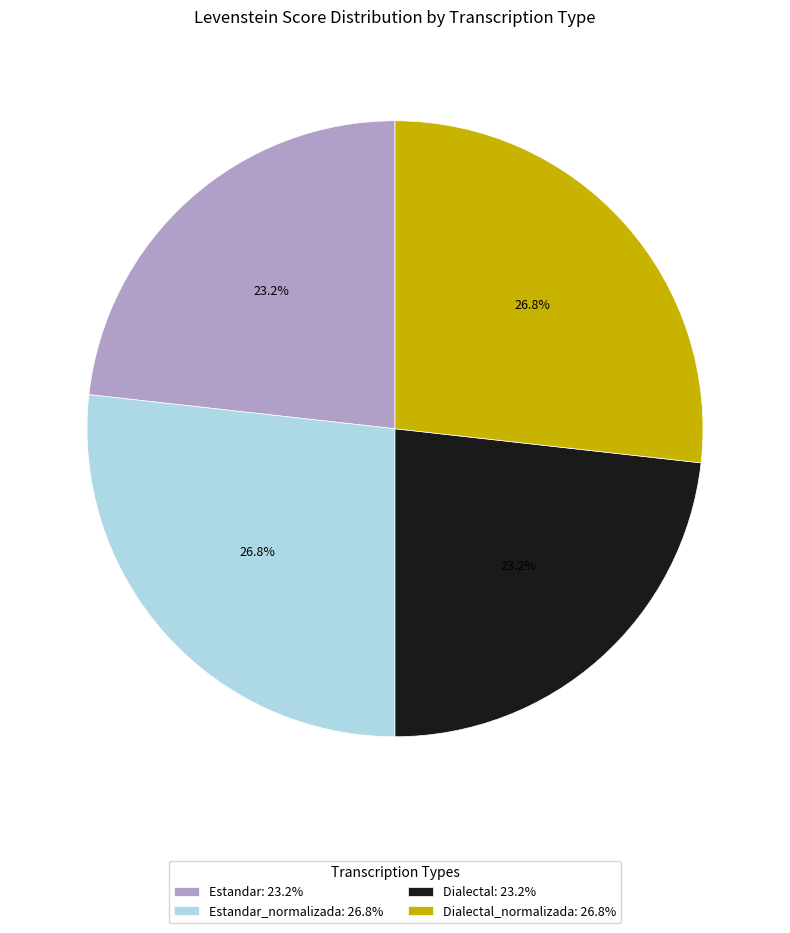

Does Dialectal: 23.2% account for over 50% of the chart?

No